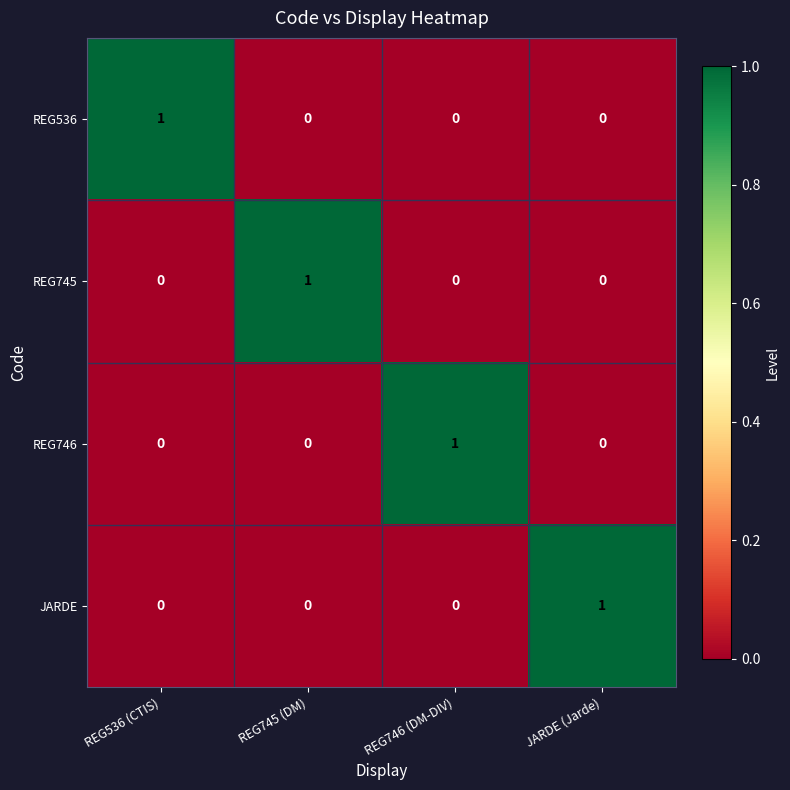

What is the total value across all series at REG536 (CTIS)?

1